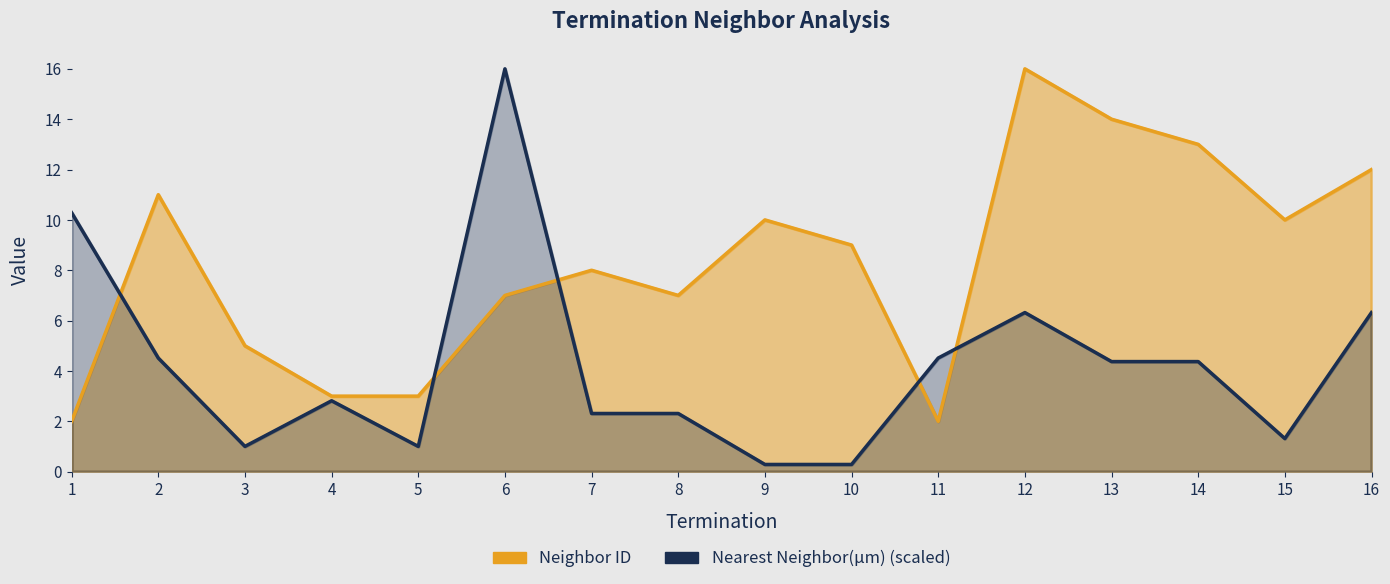

At which category does the chart reach its minimum across all series?

9